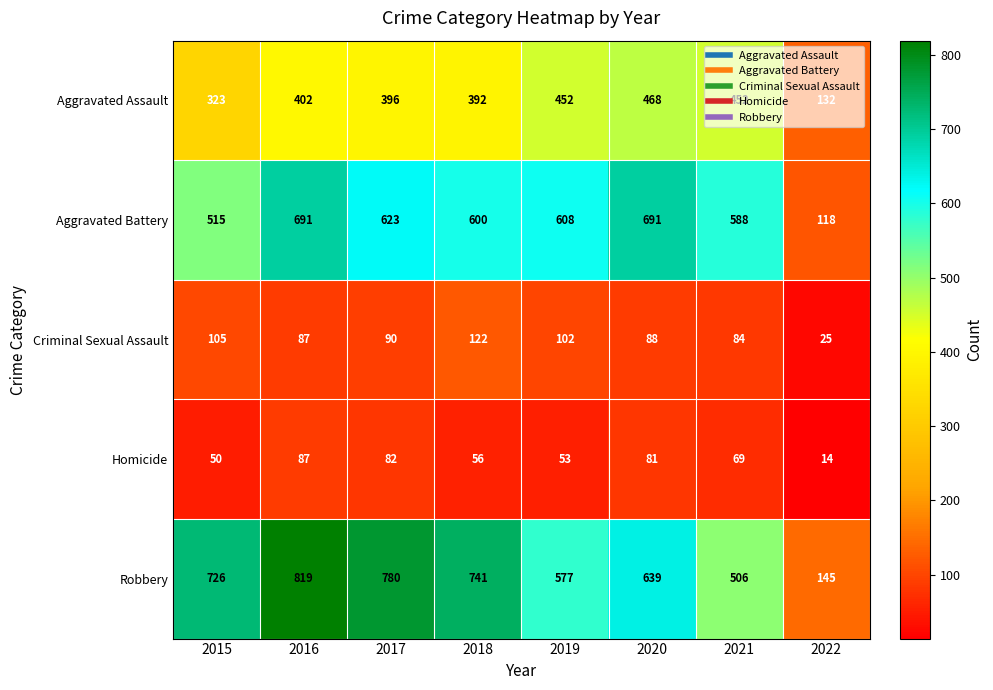

Is it true that Aggravated Battery equals 180 at 2022?

False